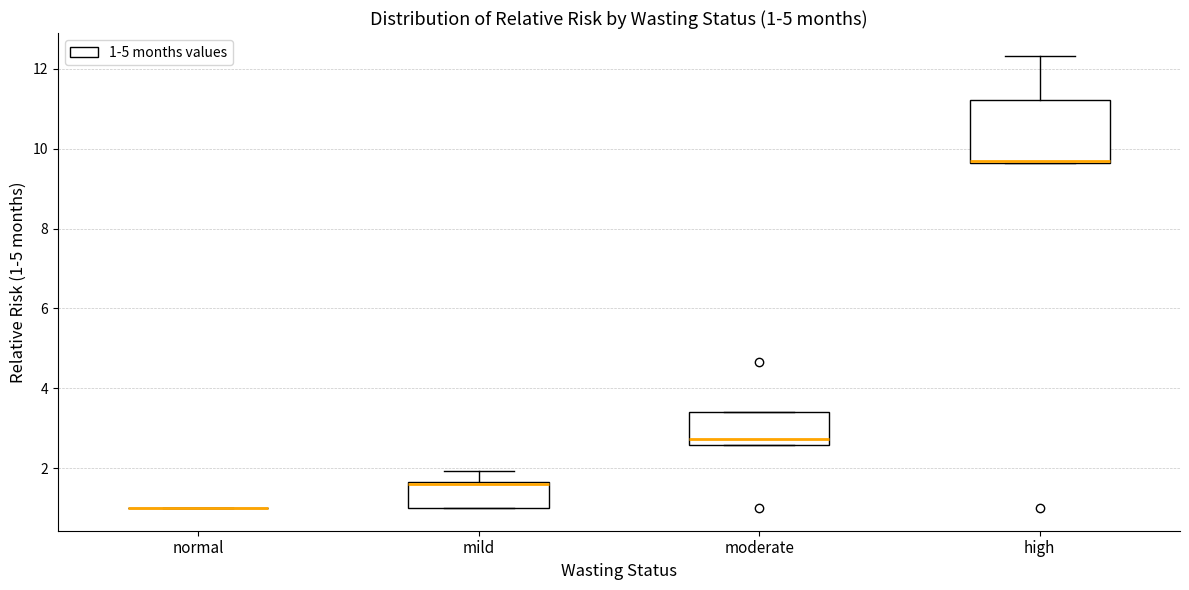

Which box is the tallest, from its lower edge to its upper edge?

high